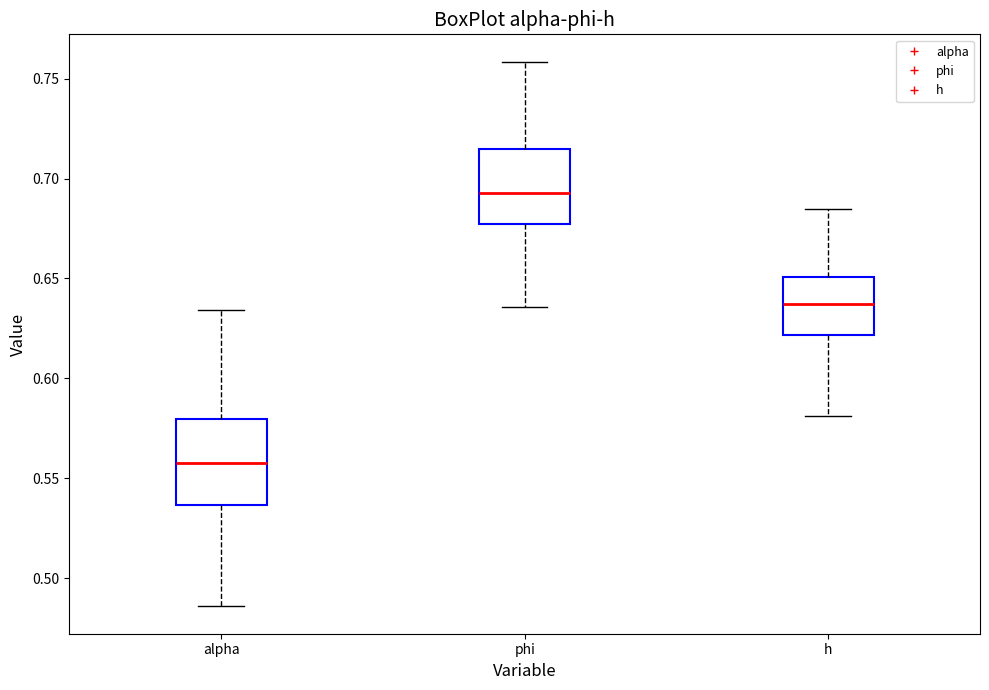

Which box has the lowest median line?

alpha